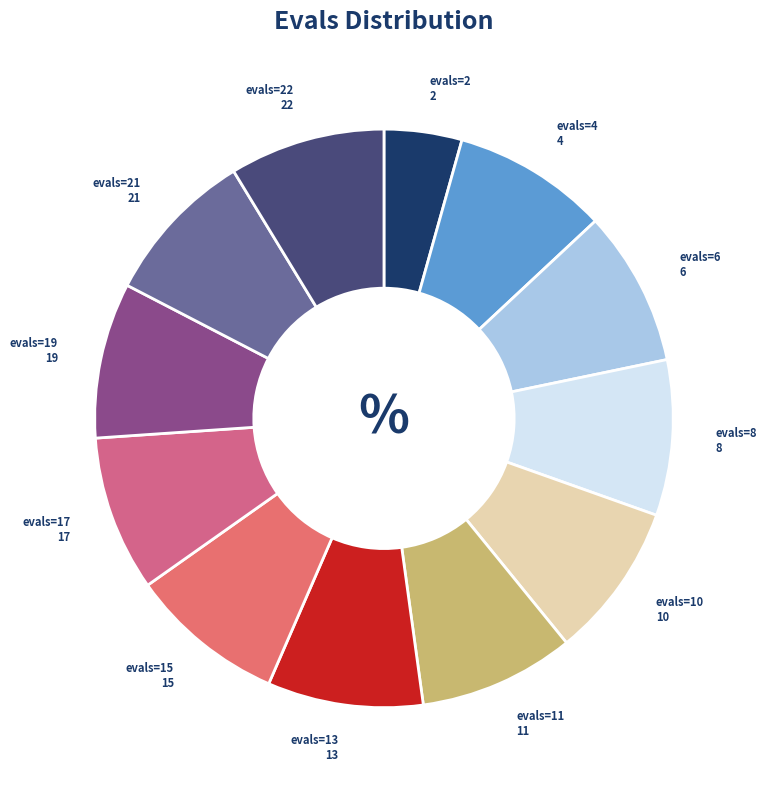

Does evals=4 account for over 50% of the chart?

No